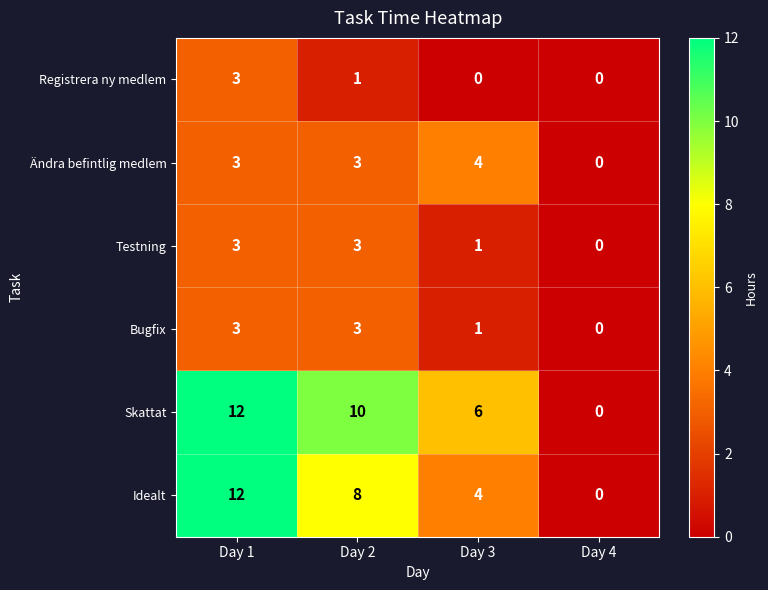

The value of Bugfix at Day 2 is 1. True or false?

False